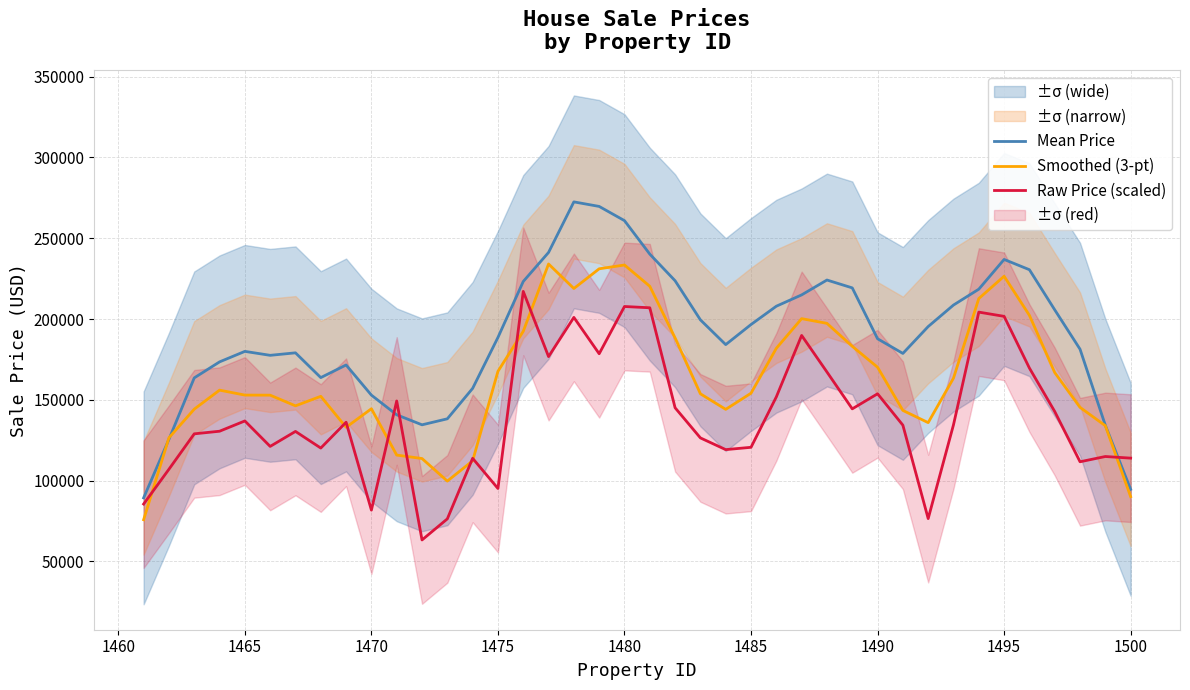

What is the lowest value of the Smoothed (3-pt) series?

75726.3